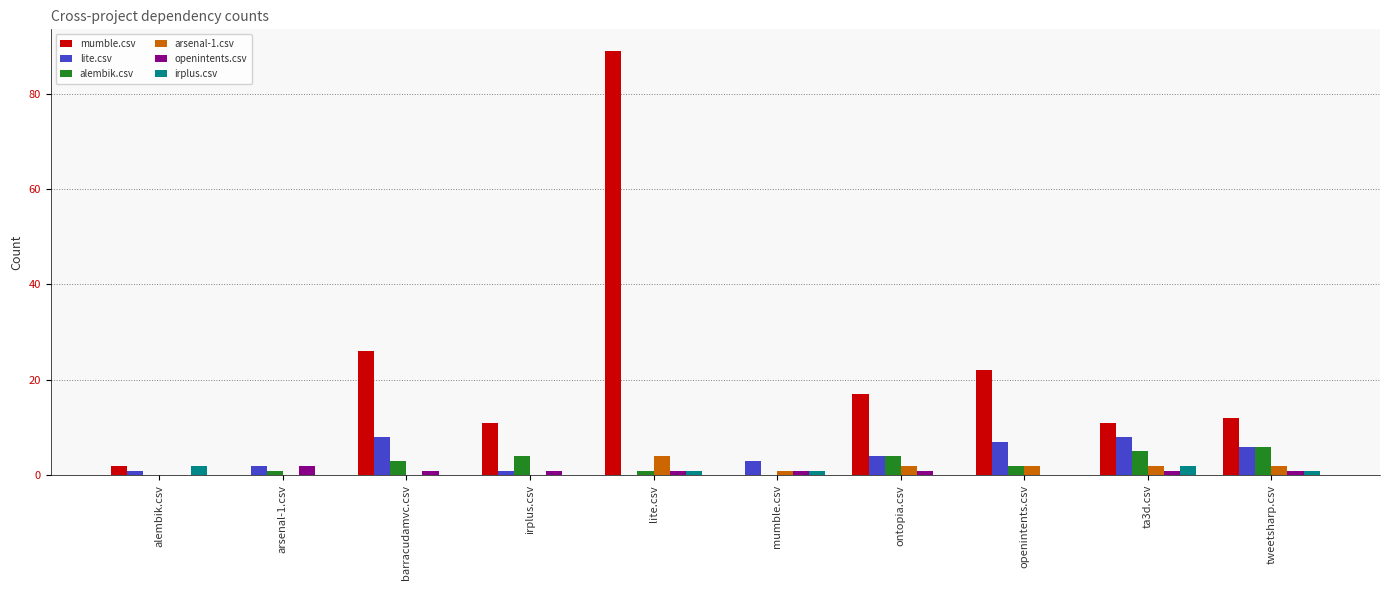

Reading left to right, transcribe all the data shown in this chart.

mumble.csv: 2	0	26	11	89	0	17	22	11	12
lite.csv: 1	2	8	1	0	3	4	7	8	6
alembik.csv: 0	1	3	4	1	0	4	2	5	6
arsenal-1.csv: 0	0	0	0	4	1	2	2	2	2
openintents.csv: 0	2	1	1	1	1	1	0	1	1
irplus.csv: 2	0	0	0	1	1	0	0	2	1